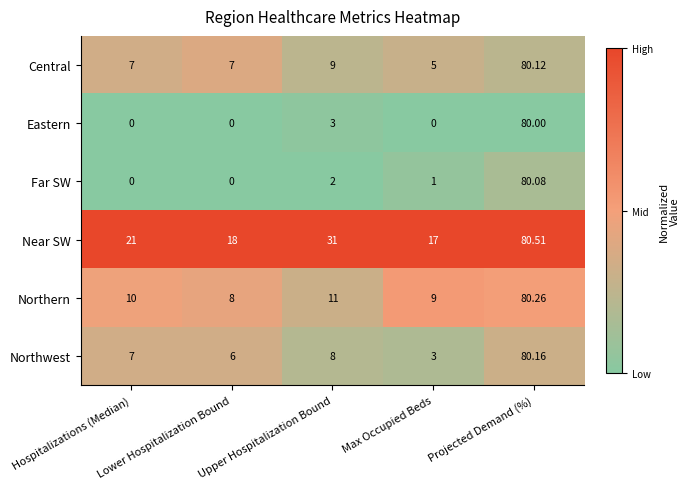

Which category has the highest value in the Northern series?

Projected Demand (%)